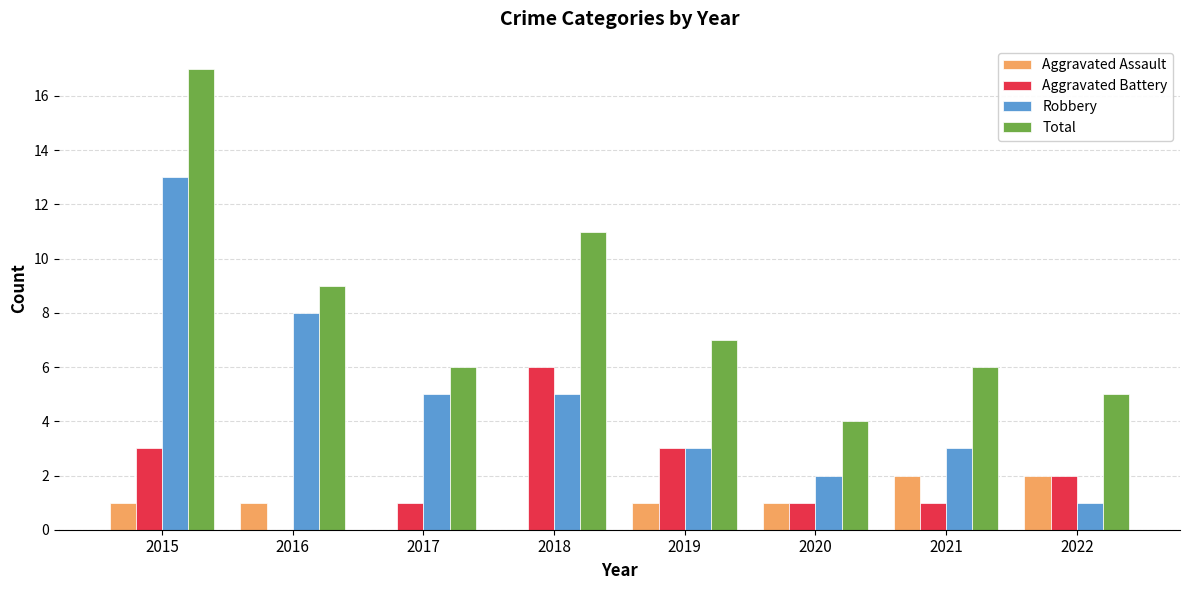

What is the maximum value for Robbery?

13